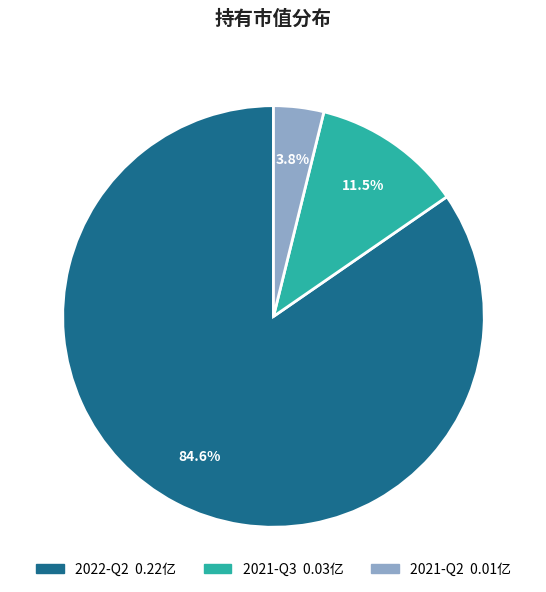

To the nearest percent, what is the average slice percentage?

33%